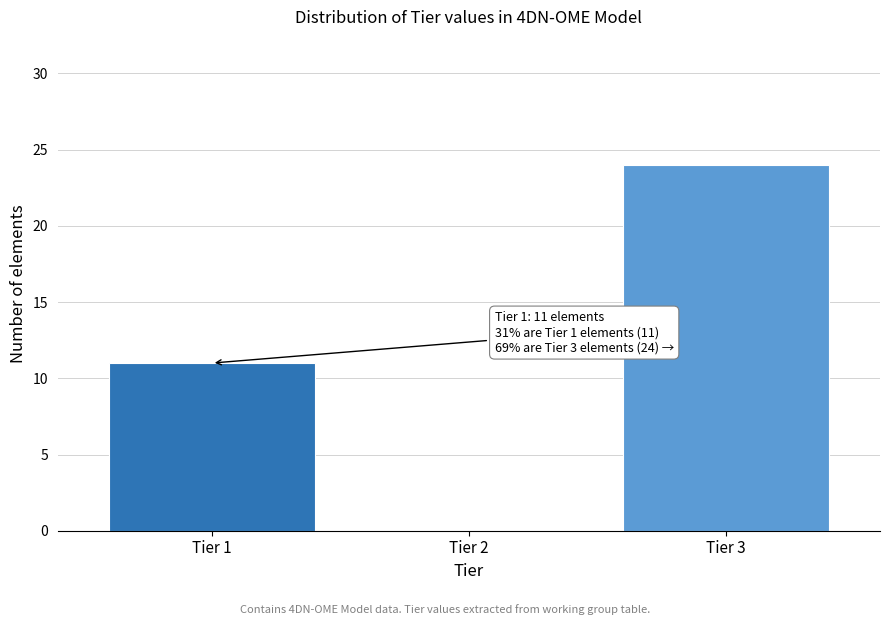

Reading left to right, what are all the values shown in this chart?

Tier 1=11	Tier 2=0	Tier 3=24